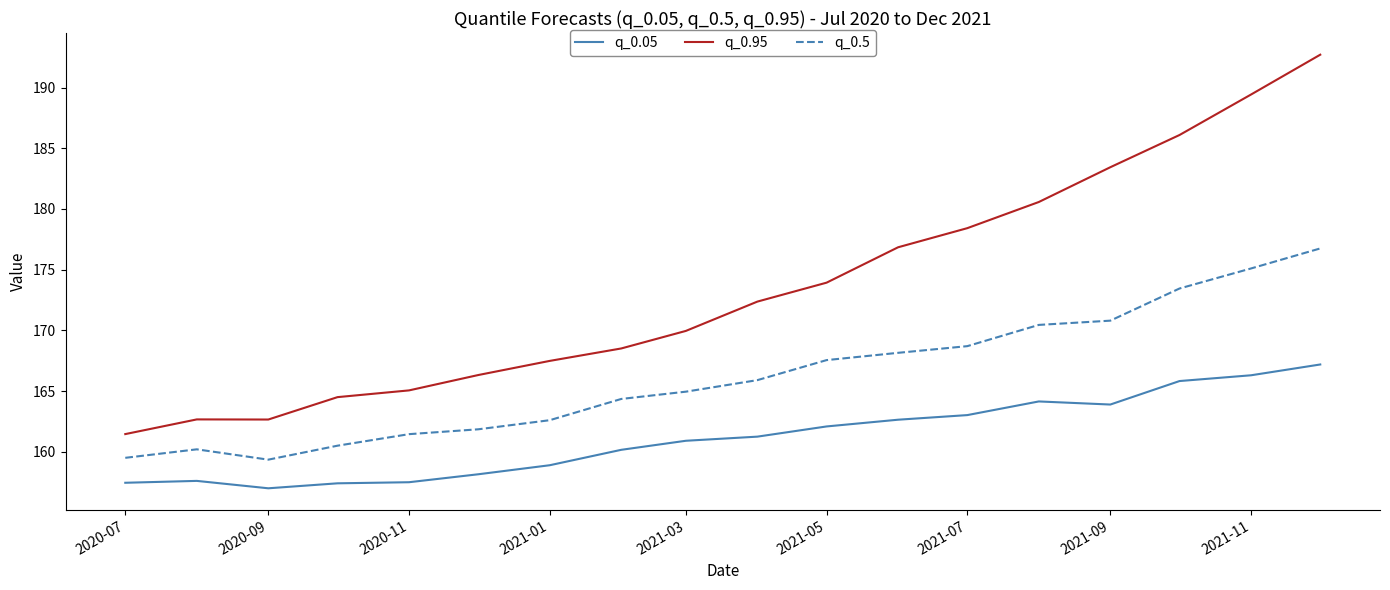

True or false: q_0.5 and q_0.95 intersect in this chart.

False